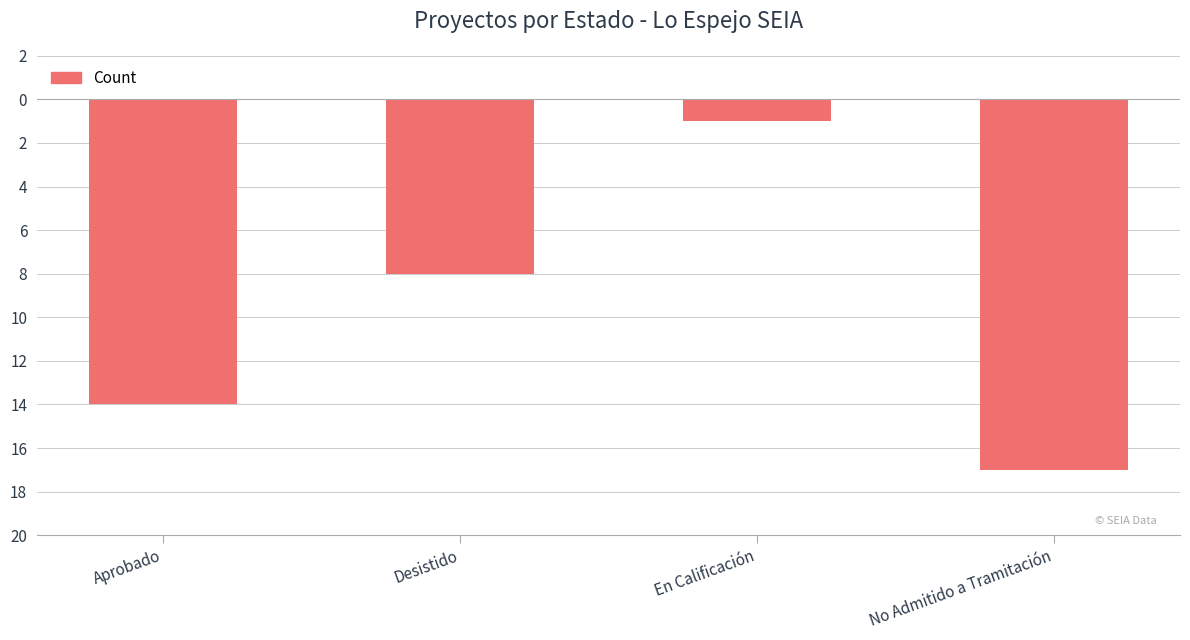

True or false: the data shows -14 at Aprobado.

True